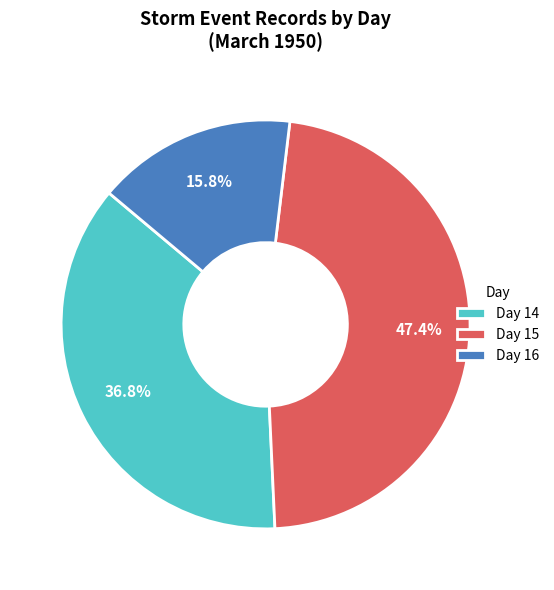

Combined, do Day 14 and Day 16 account for over 50%?

Yes